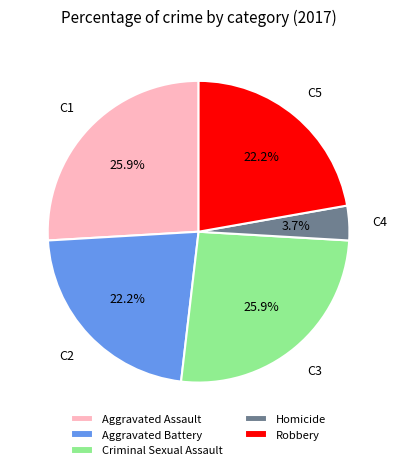

Does Robbery account for over 50% of the chart?

No